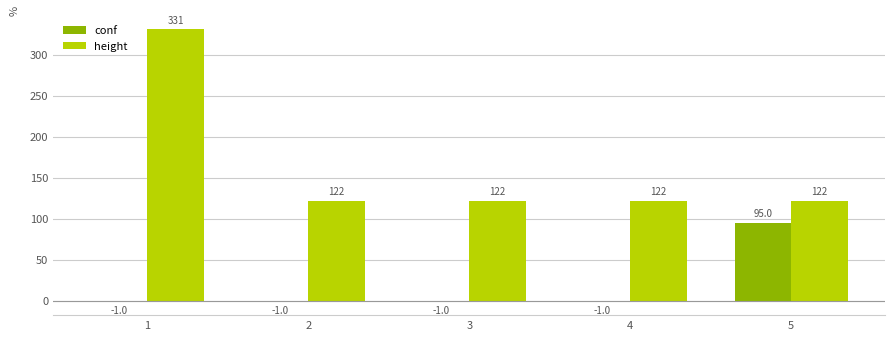

True or false: height has a value of 122 at 3.

True